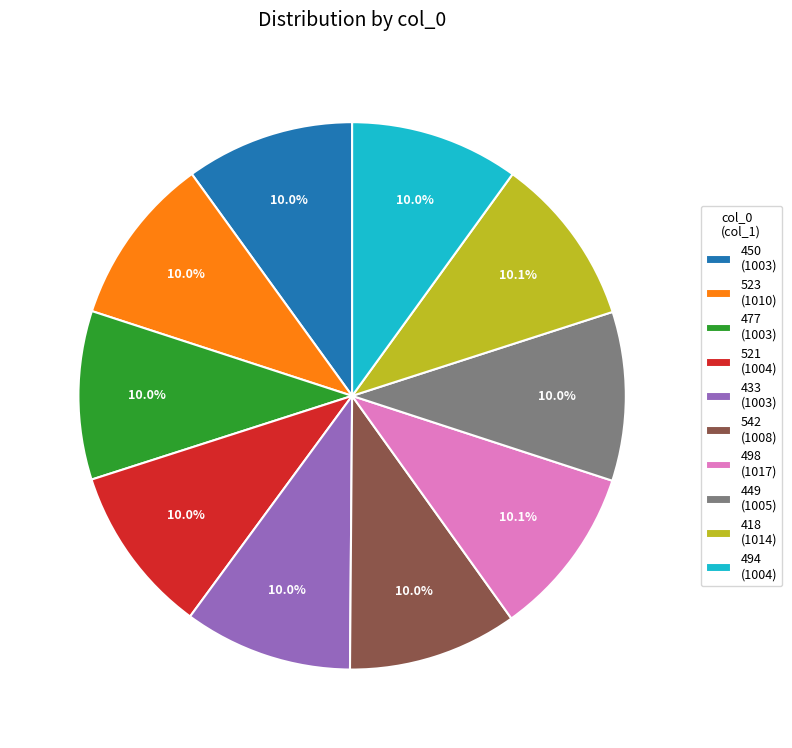

To the nearest percent, what percentage of the pie is 498?

10%